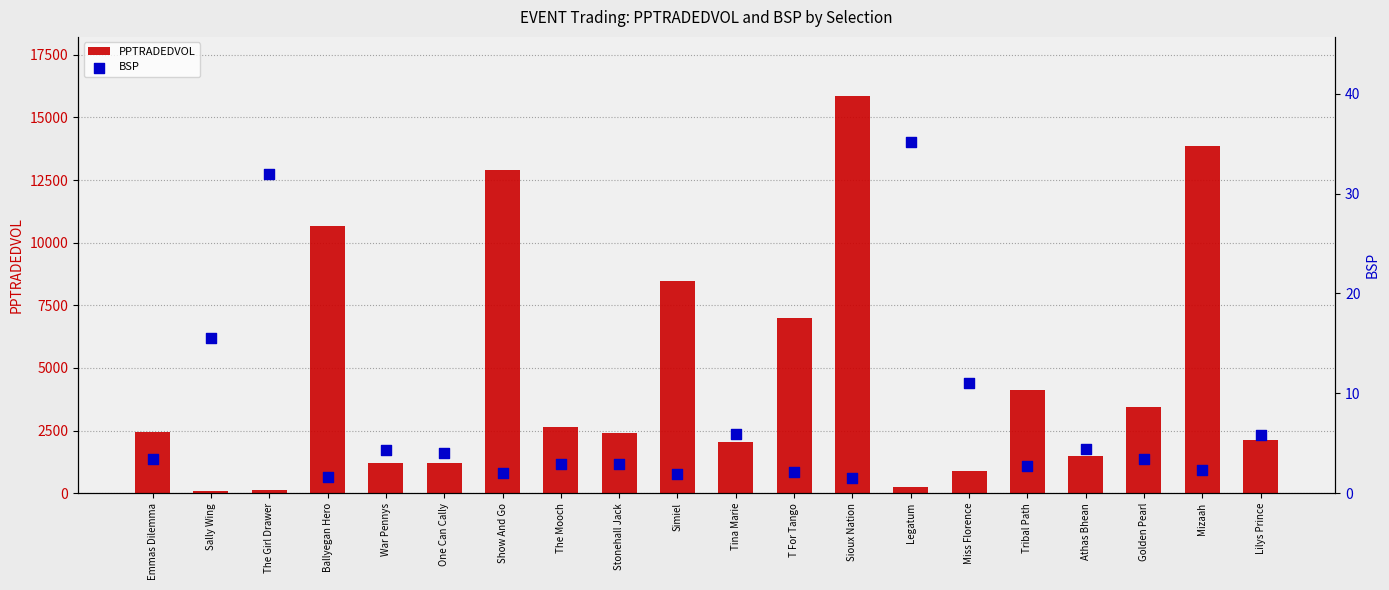

Is the value of BSP at One Can Cally greater than the value of PPTRADEDVOL at Athas Bhean?

No